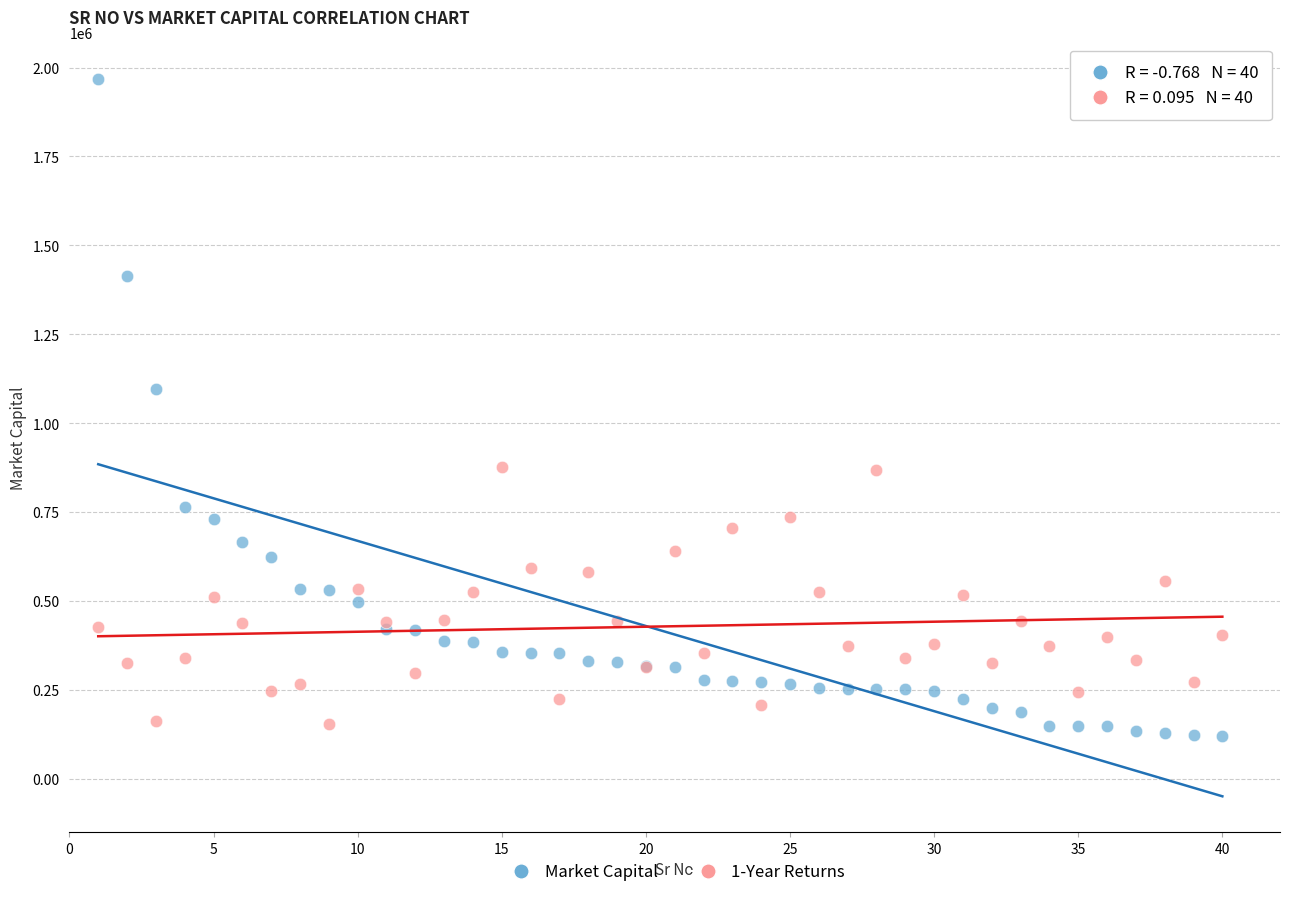

What are all the series names shown in the legend?

Market Capital, 1-Year Returns